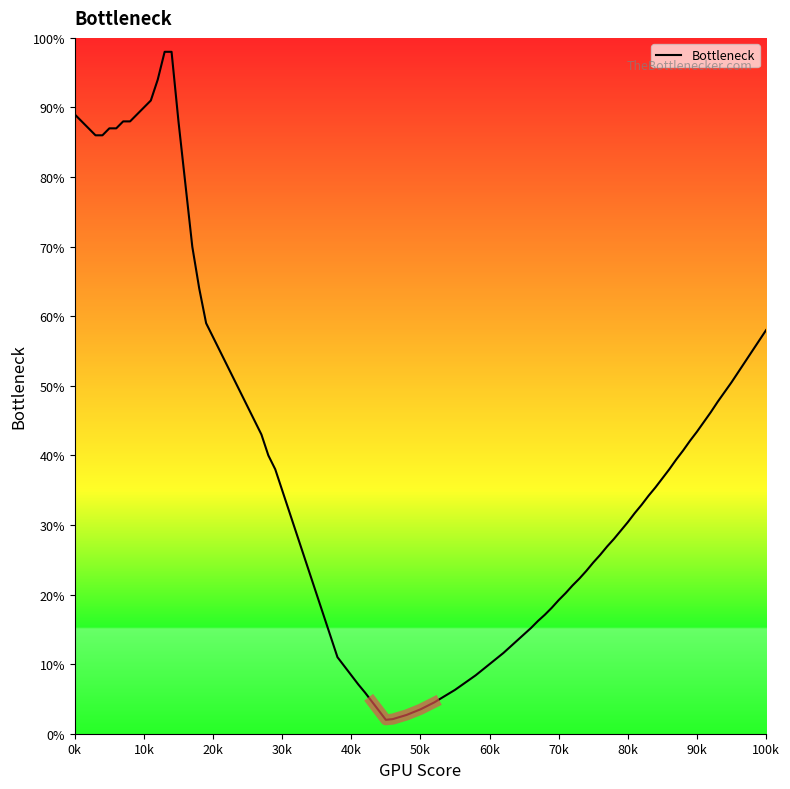

How many data points are less than 59?

19